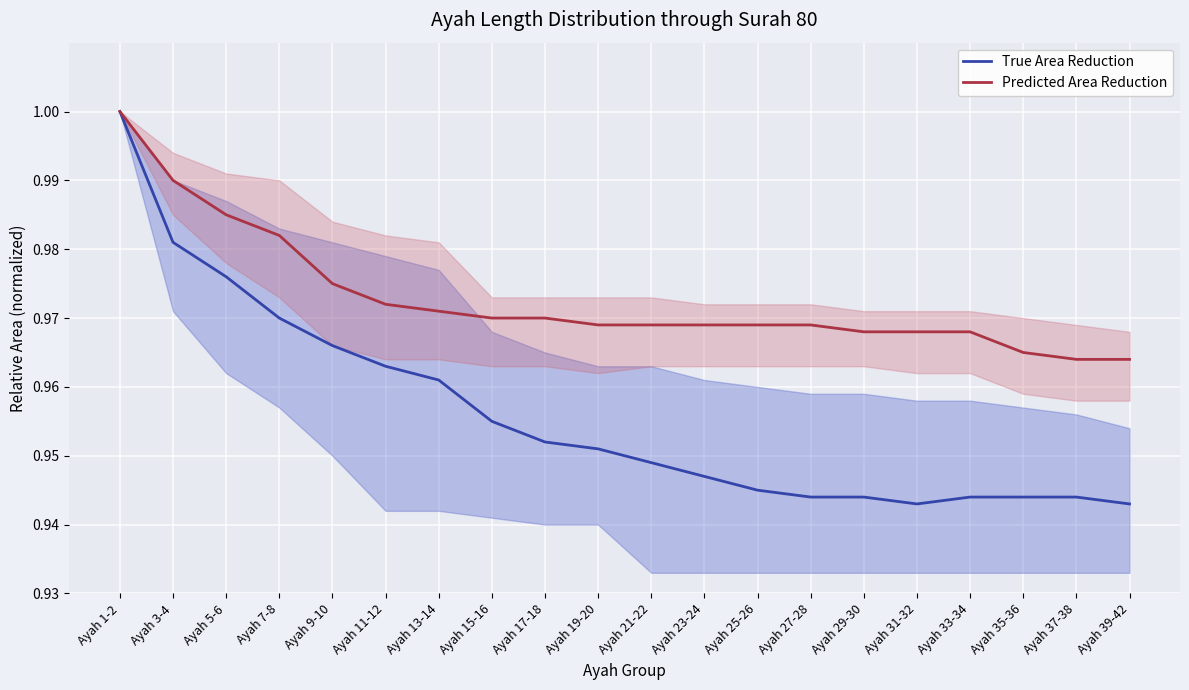

What is the approximate value of True Area Reduction at Ayah 11-12?

1.0